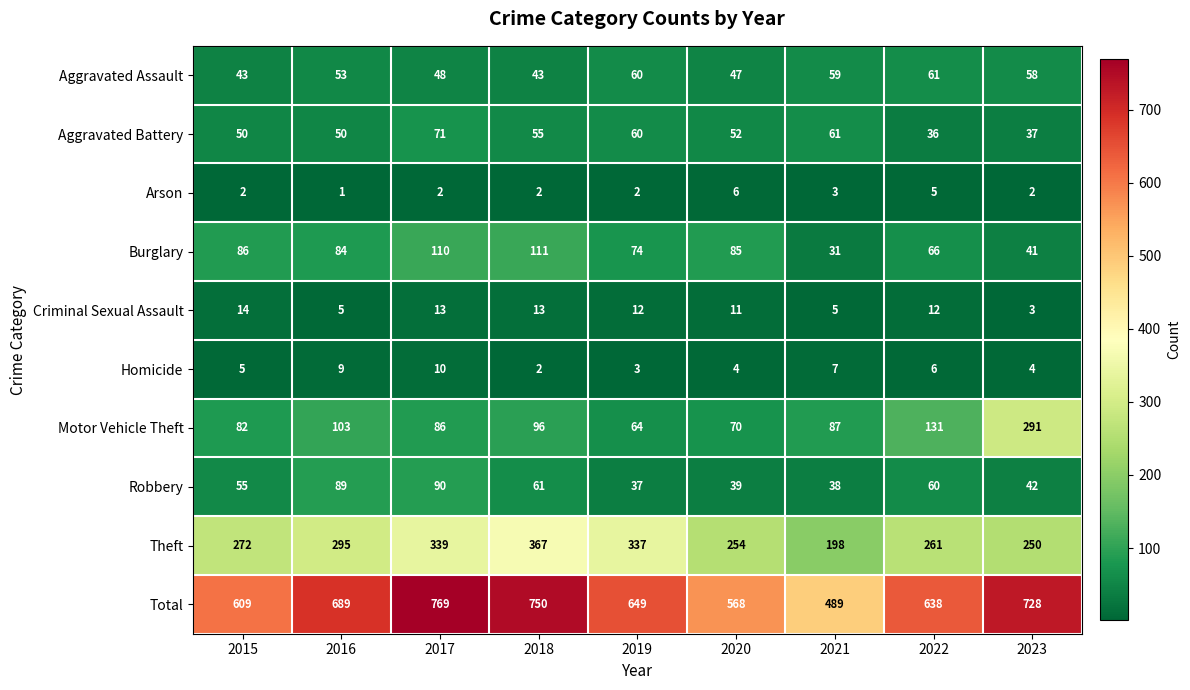

Where is Motor Vehicle Theft nearest to the value 177?

2022